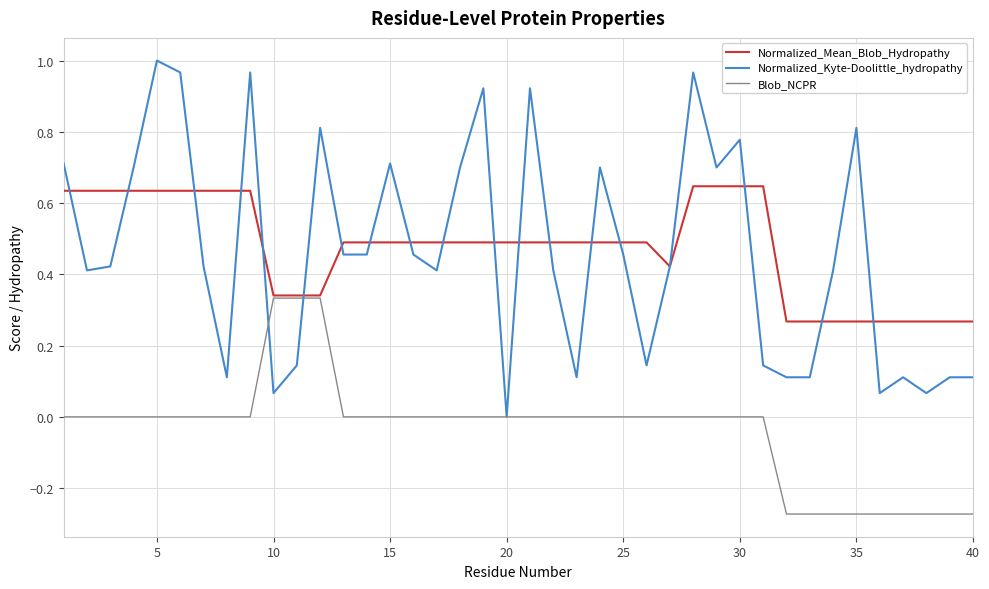

List the series in order of their peak value, lowest first.

Blob_NCPR, Normalized_Mean_Blob_Hydropathy, Normalized_Kyte-Doolittle_hydropathy